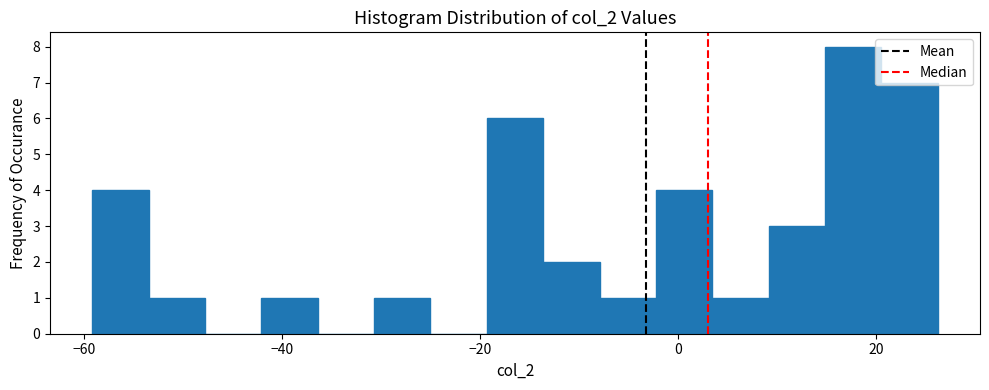

Around what value on the x-axis is the tallest bar? Give the approximate position of its centre, as read against the axis.

18